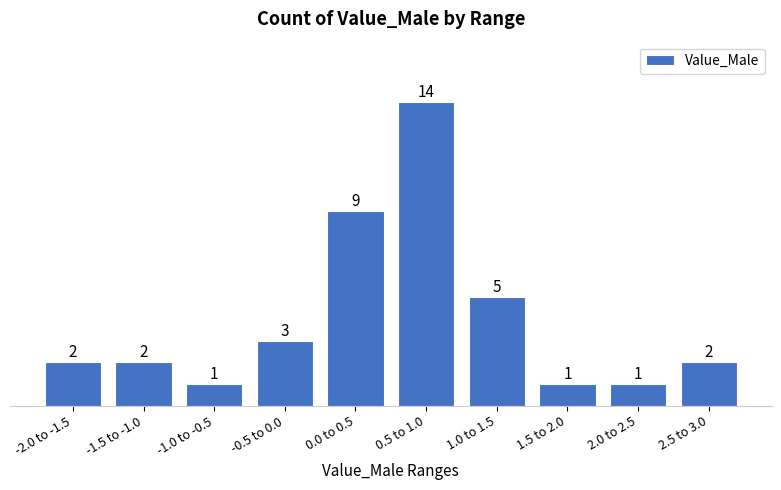

Reading right to left, extract all data points from this chart.

2.5 to 3.0=2	2.0 to 2.5=1	1.5 to 2.0=1	1.0 to 1.5=5	0.5 to 1.0=14	0.0 to 0.5=9	-0.5 to 0.0=3	-1.0 to -0.5=1	-1.5 to -1.0=2	-2.0 to -1.5=2